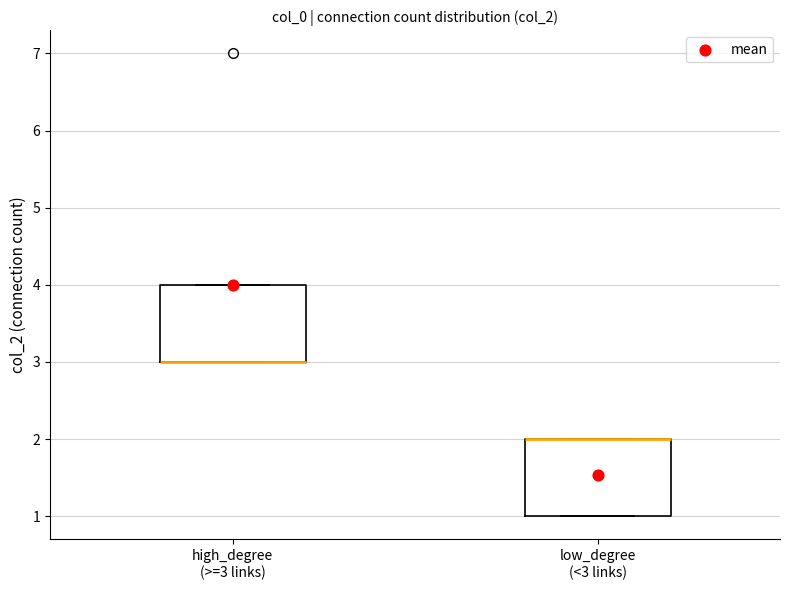

Reading left to right, read every box against the y-axis: the position of its median line, the range the box covers, and the ends of its whiskers. The values are not printed on the chart, so give them approximately, as read against the axis.

high_degree (>=3 links): median 3 (drawn on the box's lower edge), box 3 to 4, whiskers 3 to 4
low_degree (<3 links): median 2 (drawn on the box's upper edge), box 1 to 2, whiskers 1 to 2